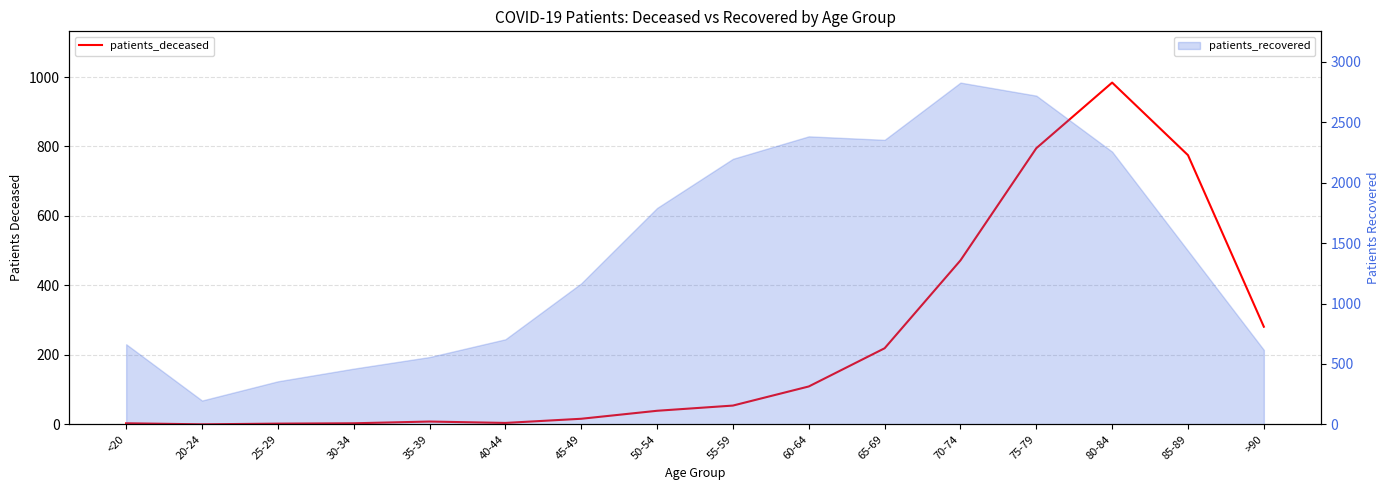

Between 75-79 and 85-89, which is larger?

75-79